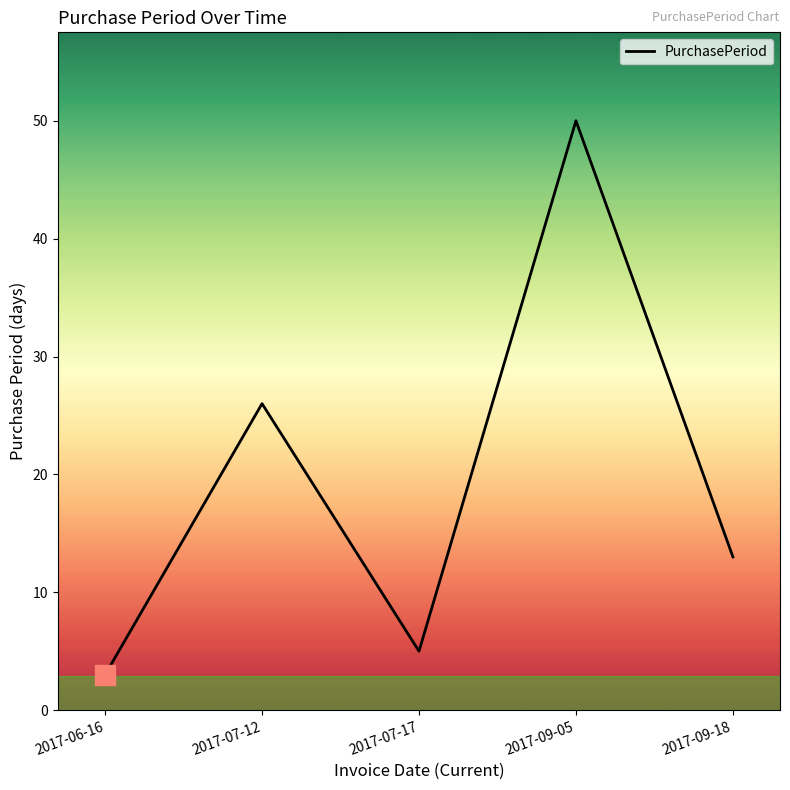

Count the number of data series in this chart.

1